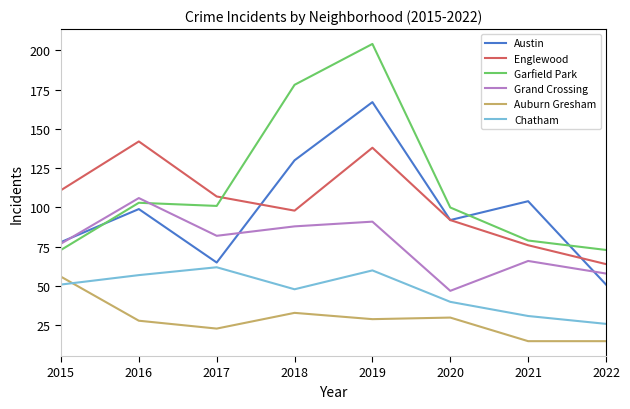

Does the chart have visible grid lines?

No